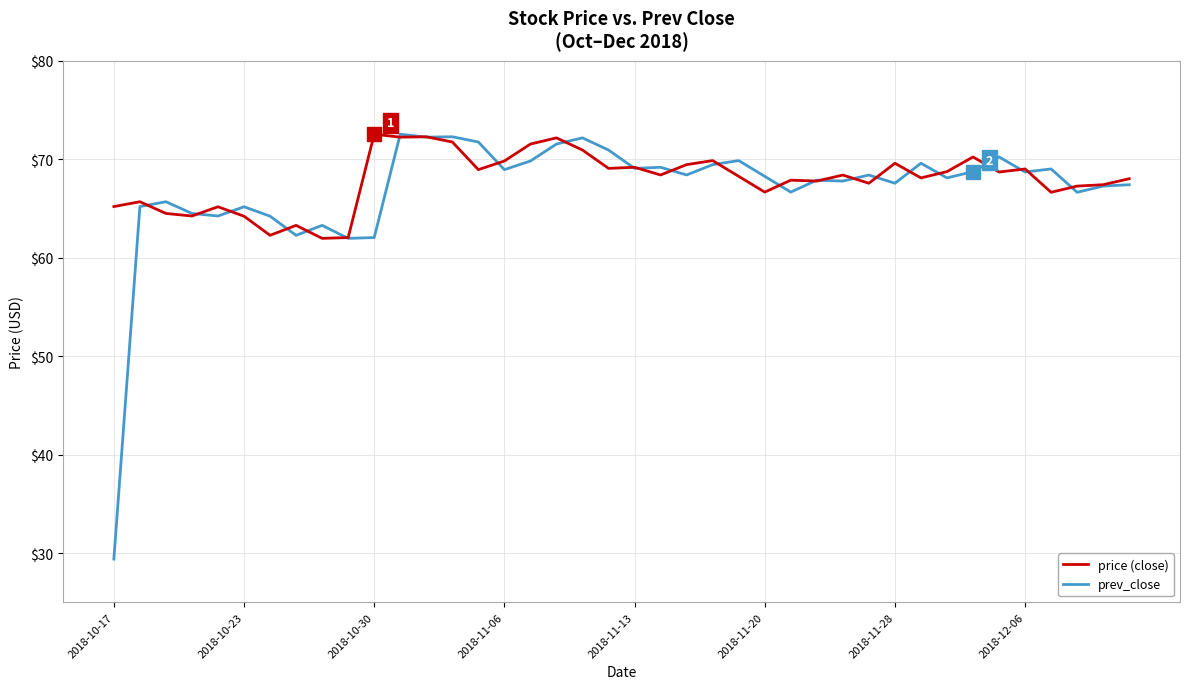

What is the smallest value displayed?

29.4